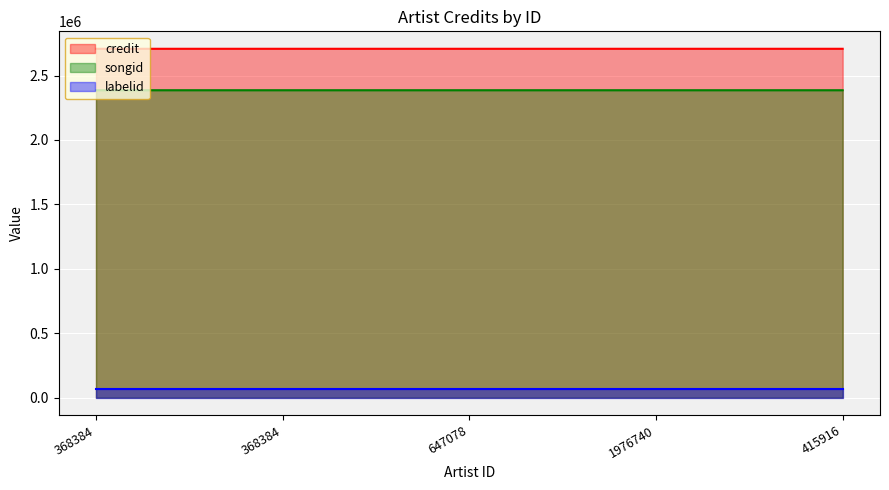

What is the greatest value displayed?

2707561